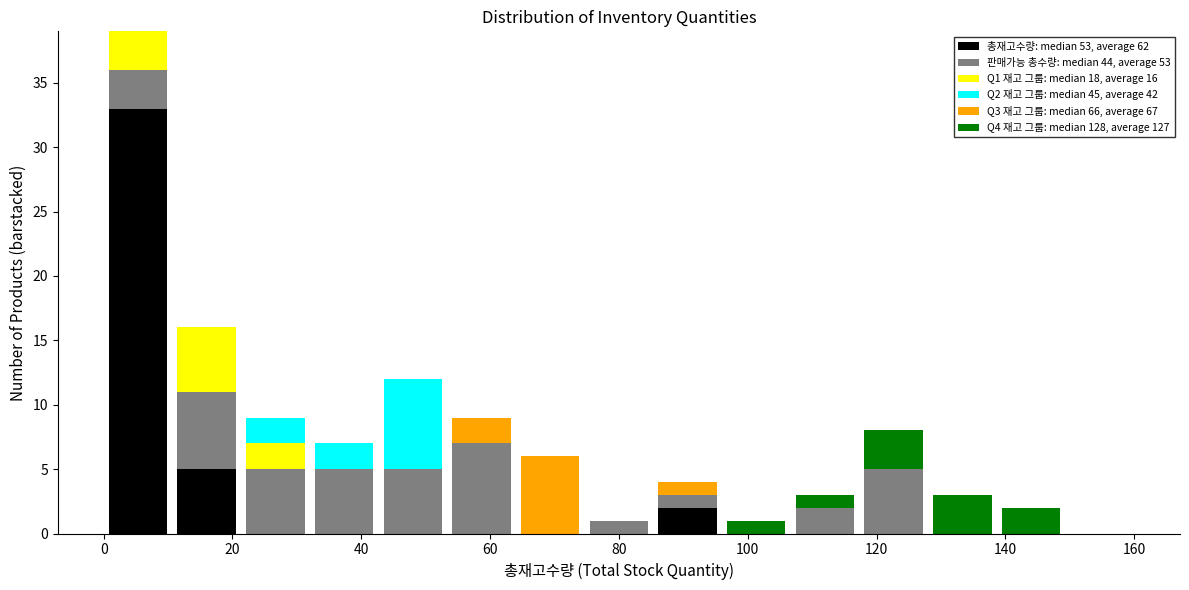

Reading left to right, transcribe this chart: for each stacked bar, give the range it covers on the x-axis and its total height. Neither the bar edges nor the heights are printed on the chart, so give them approximately, as read against the axes.

0 to 10: 39
10 to 22: 16
22 to 32: 9
32 to 42: 7
42 to 54: 12
54 to 64: 9
64 to 74: 6
74 to 86: 1
86 to 96: 4
96 to 106: 1
106 to 118: 3
118 to 128: 8
128 to 138: 3
138 to 150: 2
150 to 160: 0